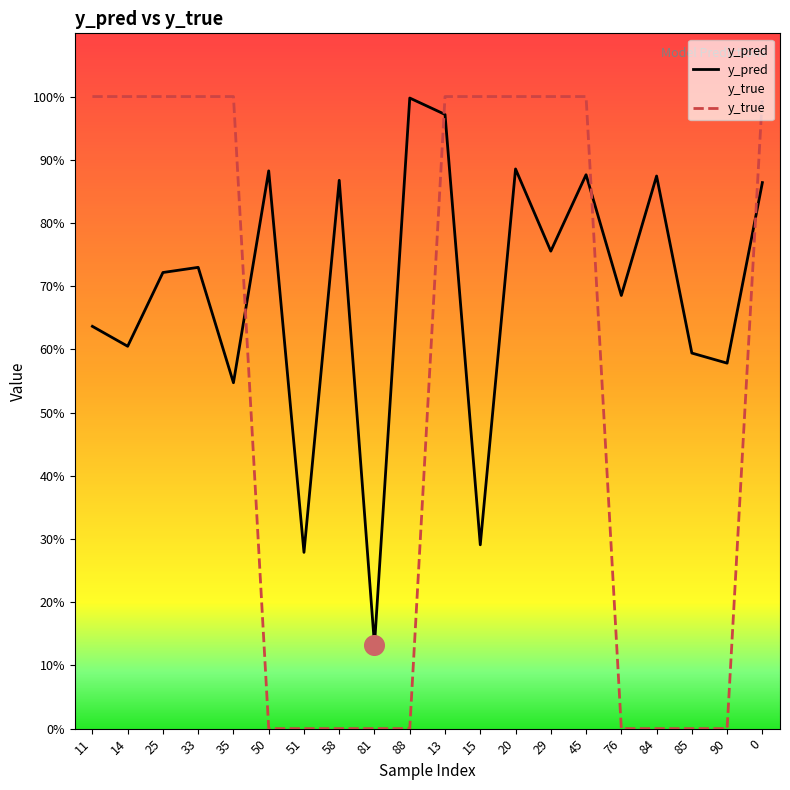

Which series has the largest total across all categories?

y_pred